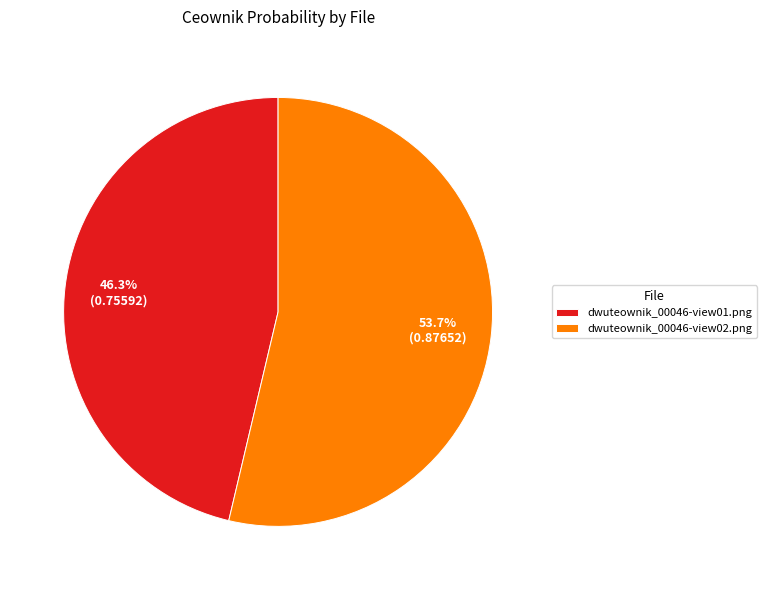

What is the largest slice in the pie chart?

dwuteownik_00046-view02.png